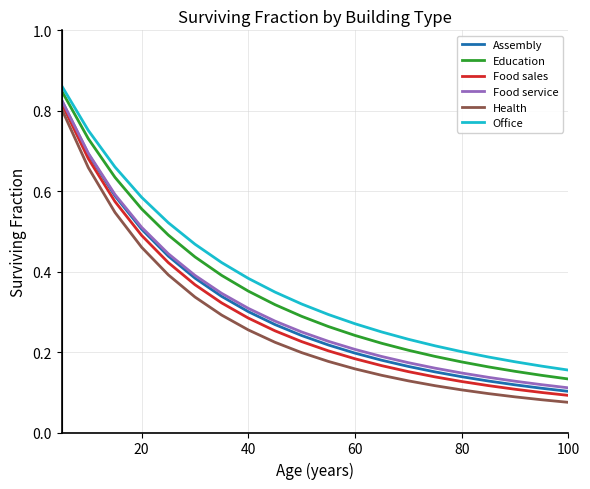

True or false: Education and Food sales cross at least once.

False